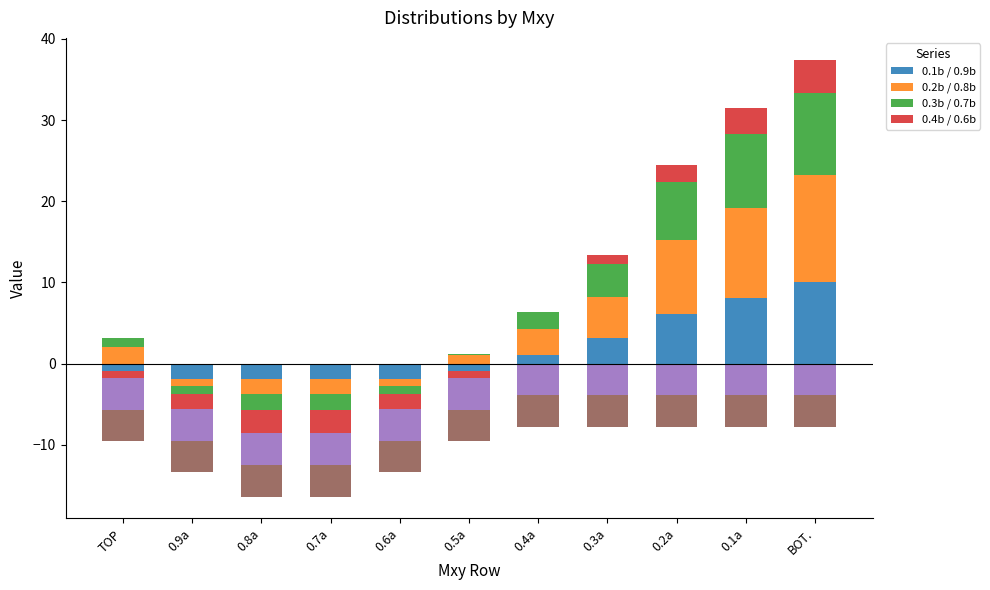

Is it true that 0.4b / 0.6b equals -1.8 at 0.9a?

False